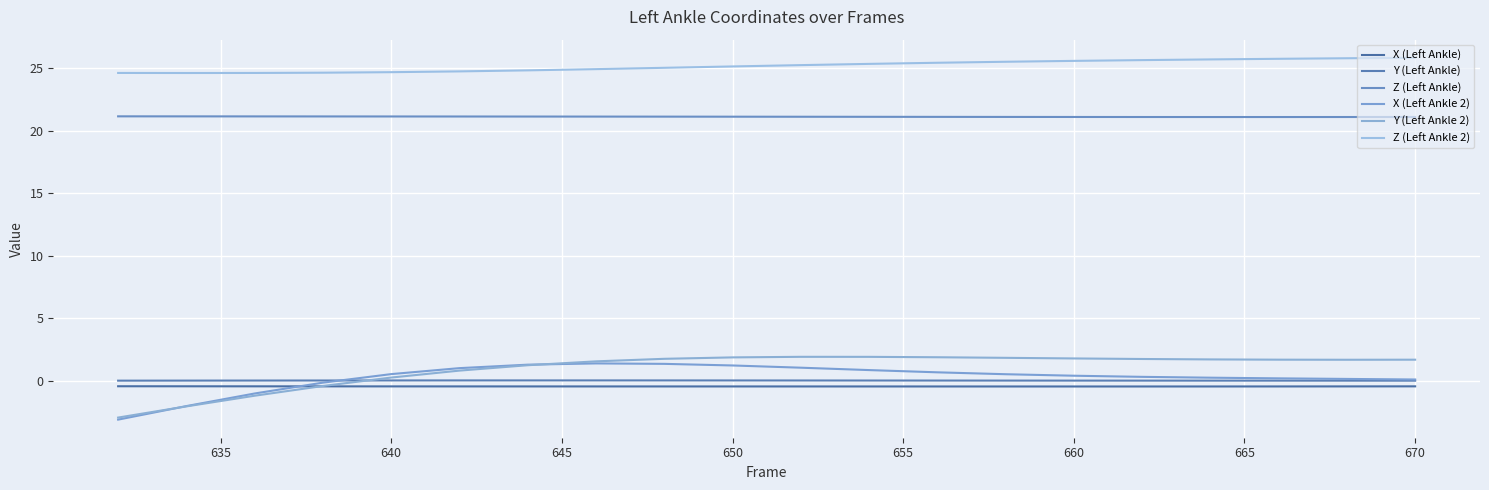

Which series has the largest total across all categories?

Z (Left Ankle 2)